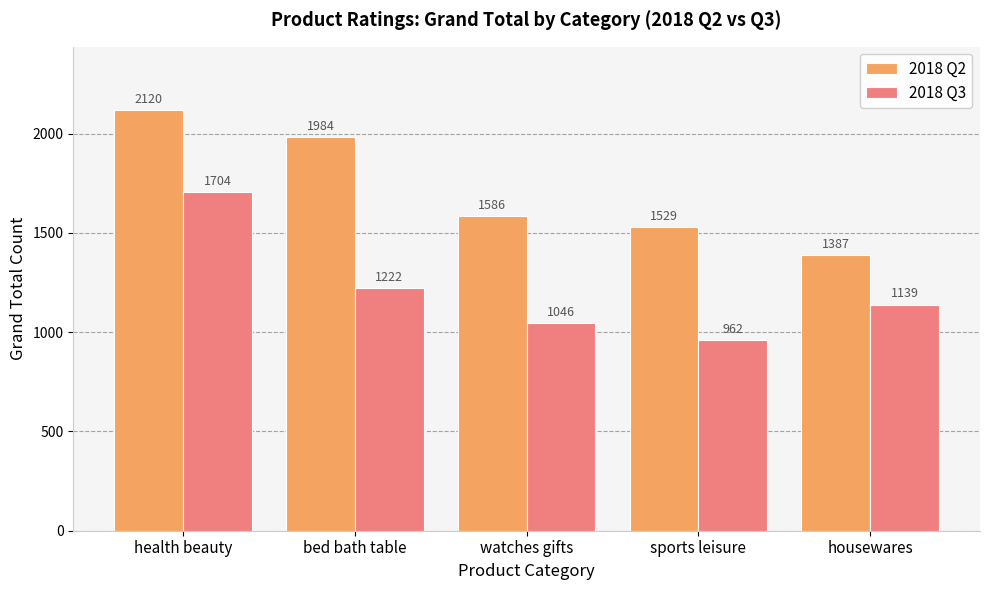

Does the chart contain any negative values?

No